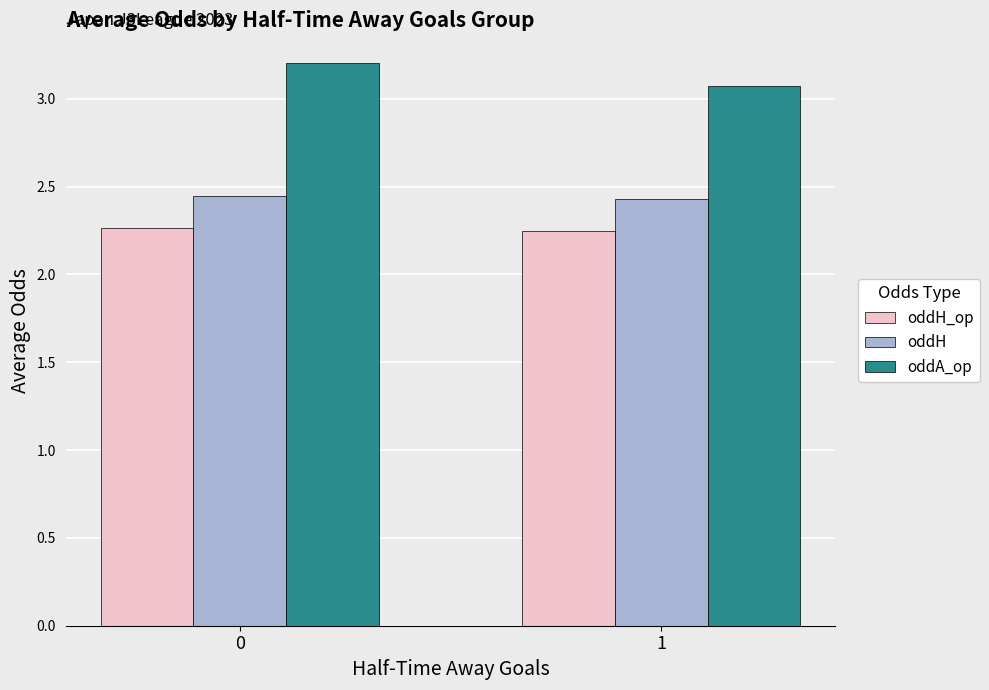

The oddH series shows 2.4 at 1. True or false?

True